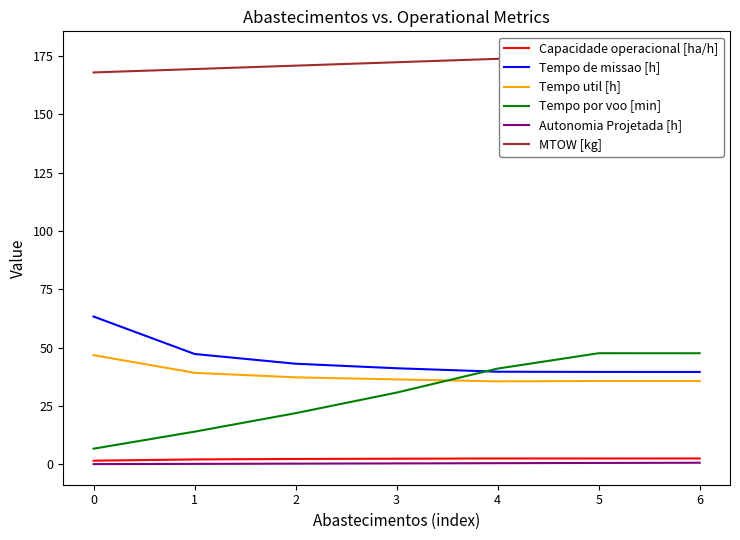

Is the value of Tempo de missao [h] at 6 greater than the value of Capacidade operacional [ha/h] at 3?

Yes